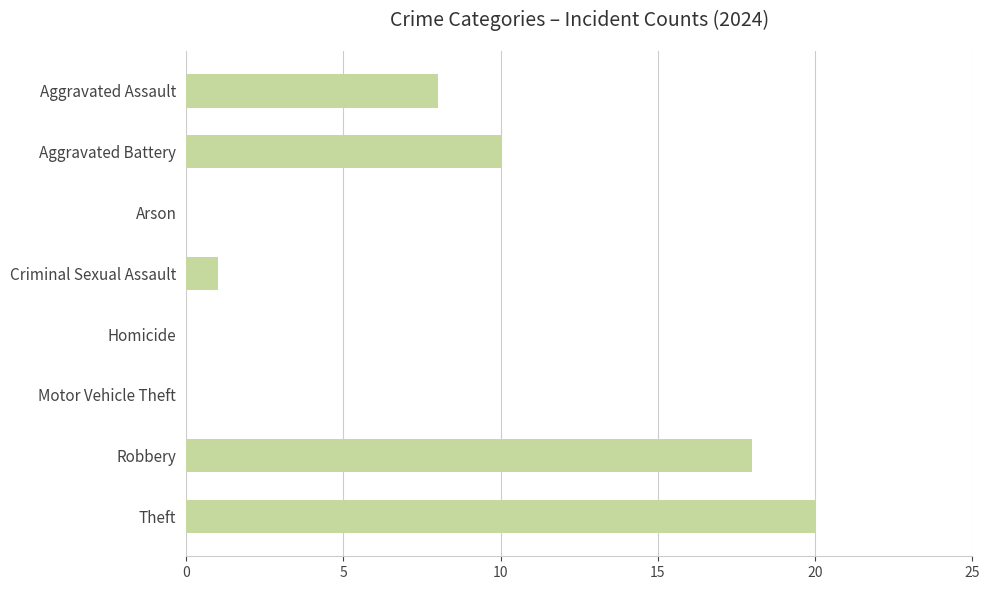

Are the bars horizontal?

Yes